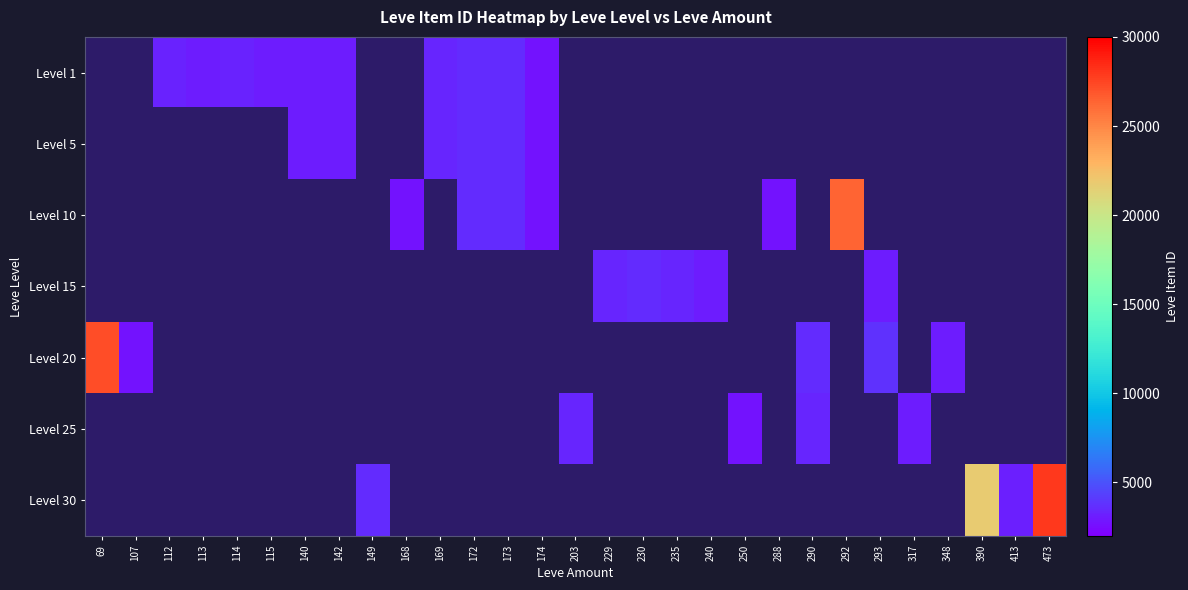

What is the greatest value displayed?

27990.0